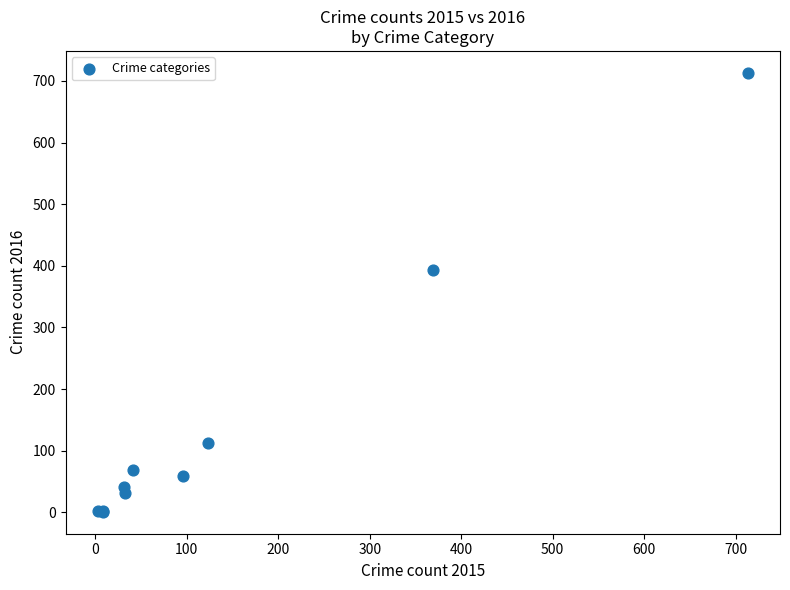

What Y value in the scatter plot is closest to 357?

394